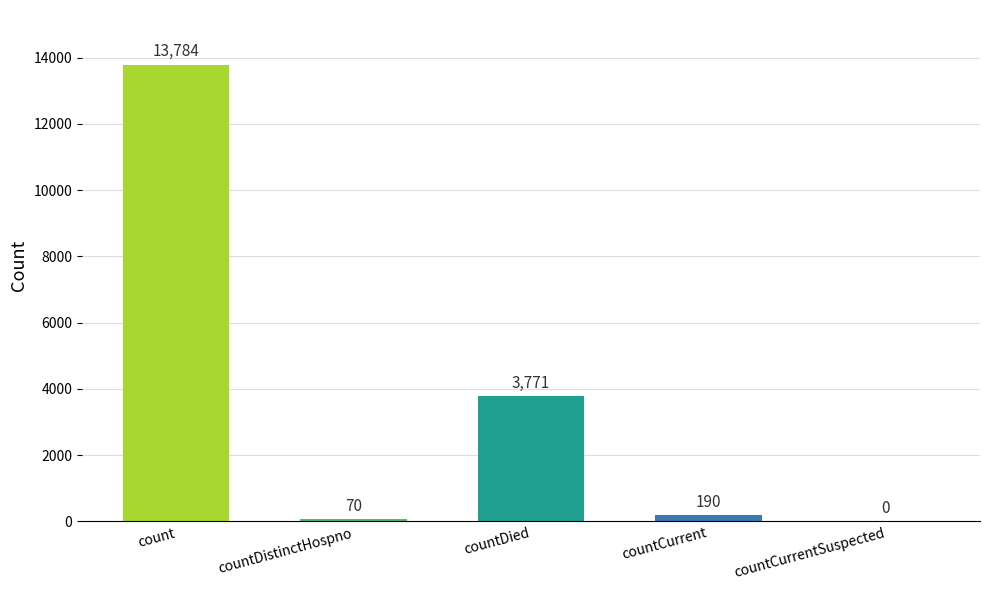

What is the change in value from count to countCurrent?

-13594